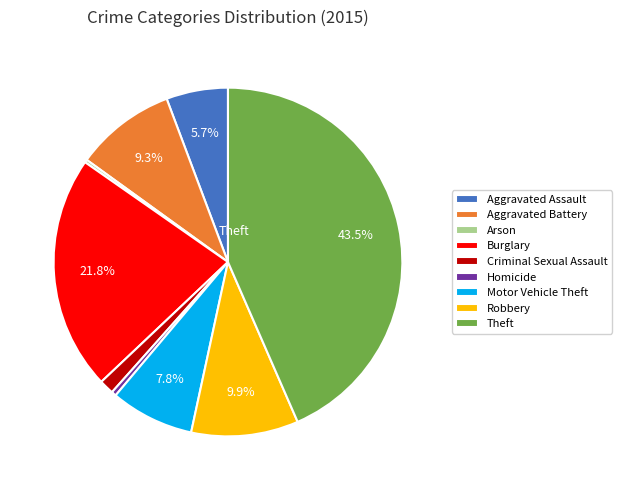

To the nearest percent, what percentage of the pie is Criminal Sexual Assault?

1%